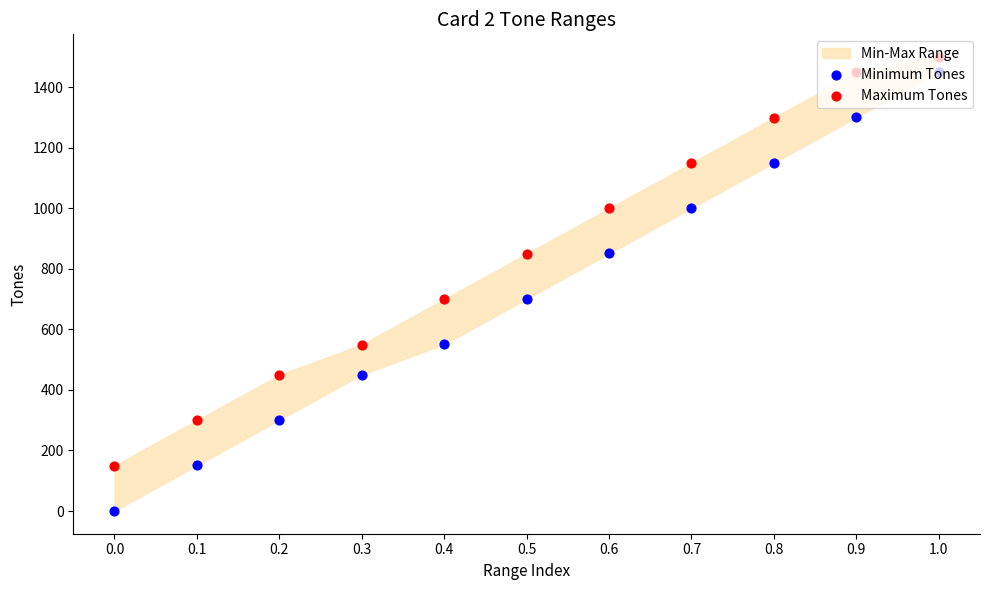

Which series reaches the maximum Y coordinate?

Maximum Tones